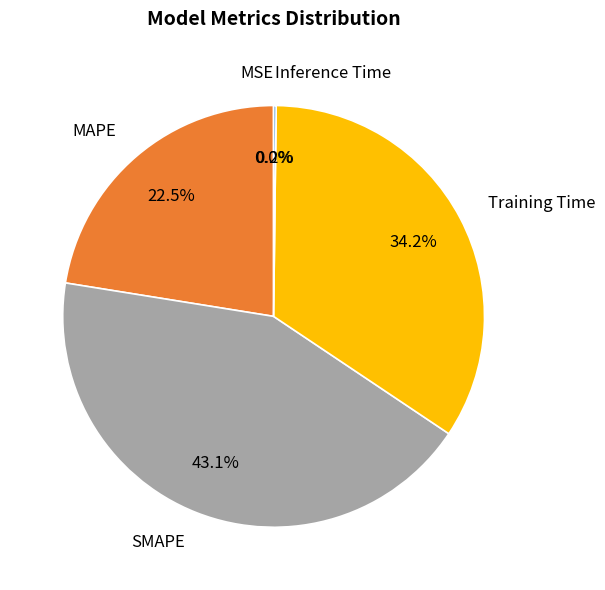

What percentage is the Training Time slice, to the nearest percent?

34%